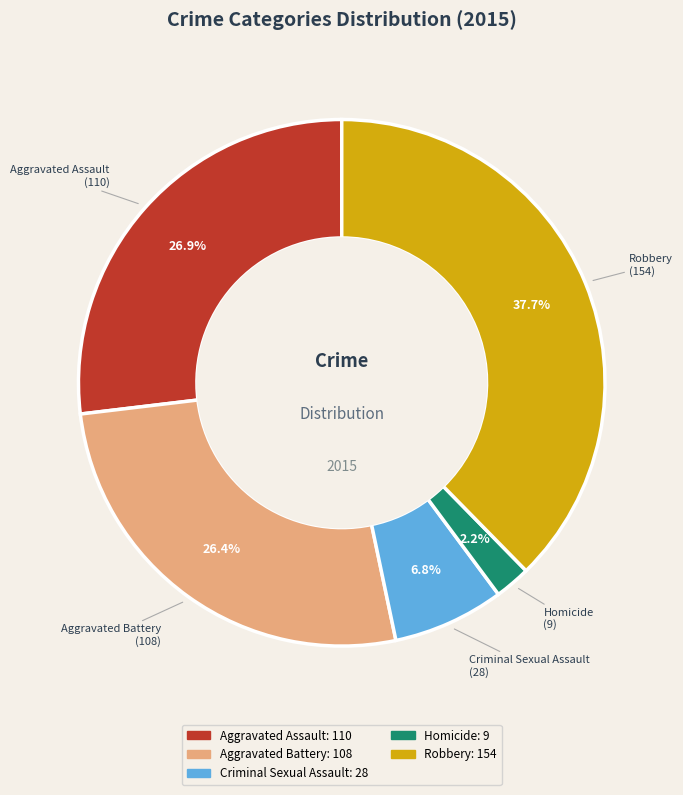

Which slice is the largest?

Robbery